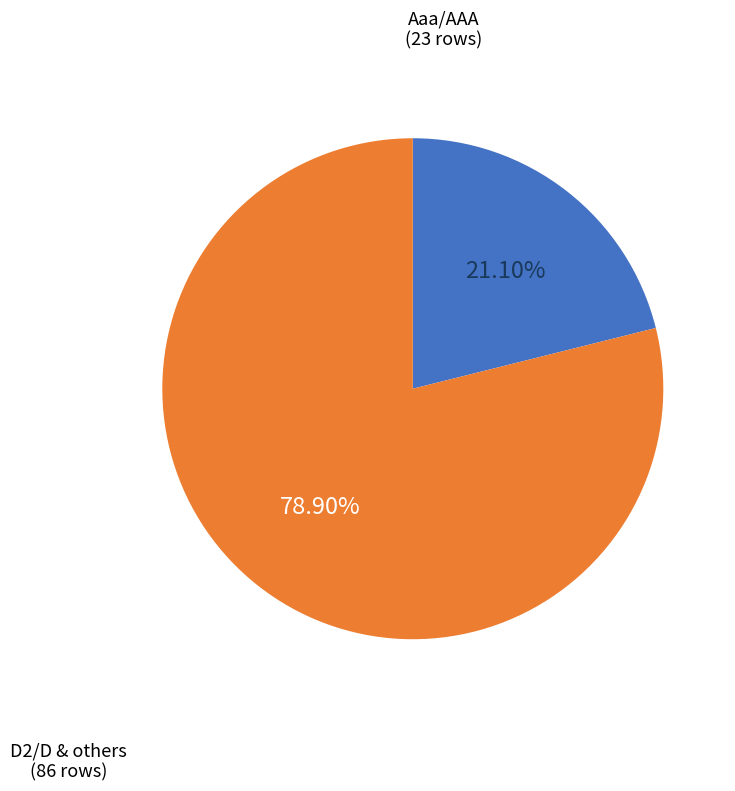

Is there any slice that represents more than half of the pie?

Yes